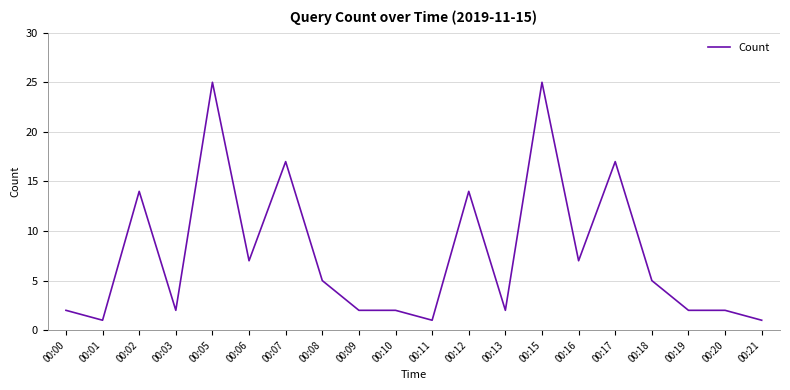

Does the chart have visible grid lines?

Yes